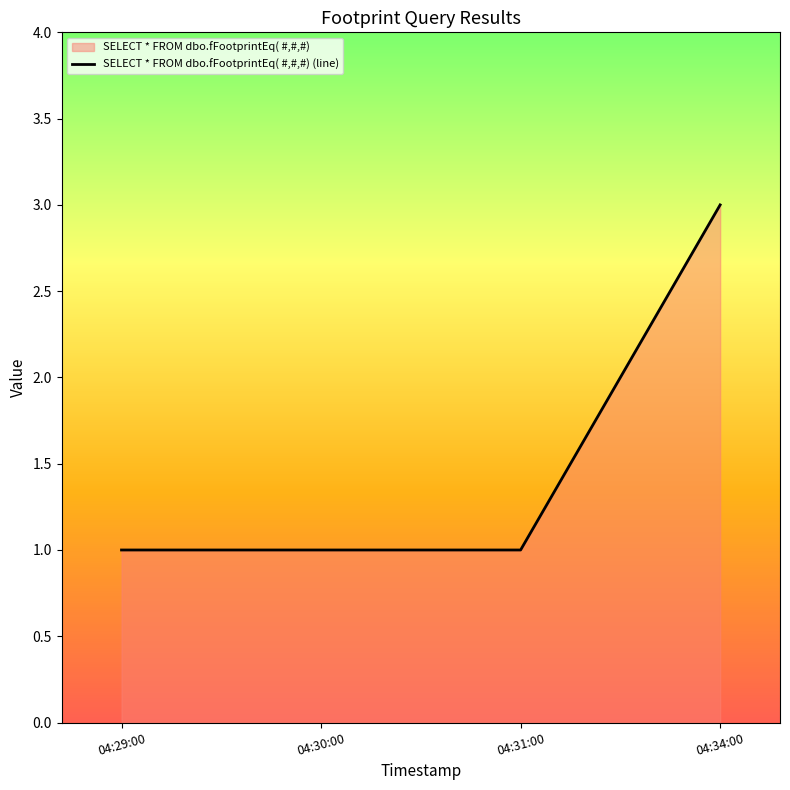

Read the value at 04:30:00.

1